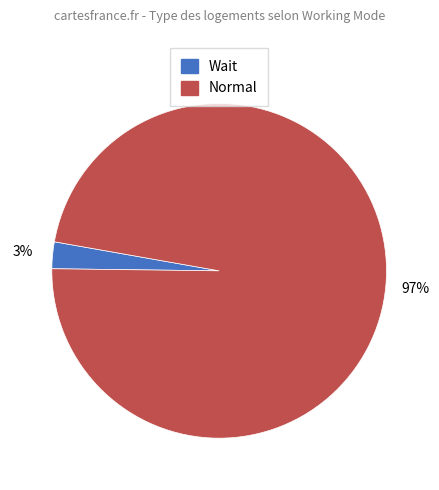

Which slice represents more than half of the pie?

Normal